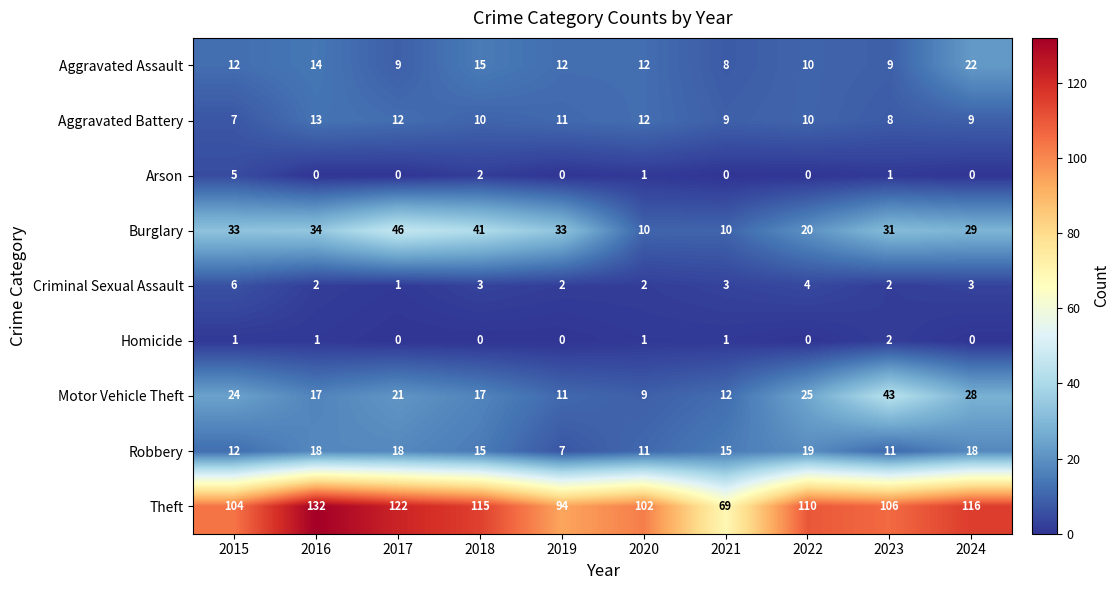

Is it true that Aggravated Battery equals 6 at 2017?

False